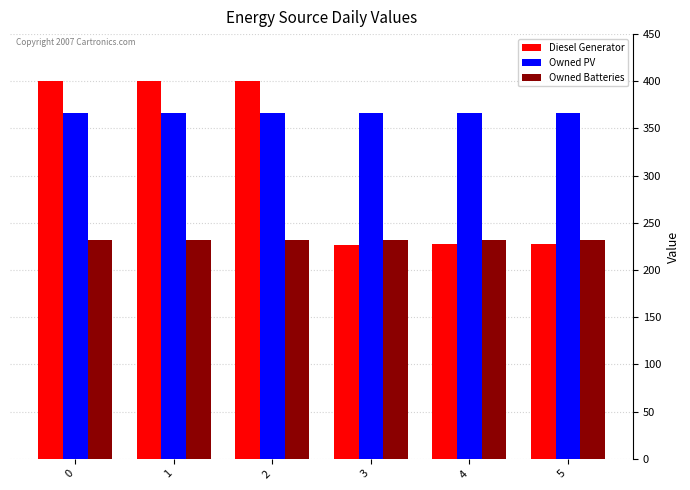

What is the greatest value displayed?

400